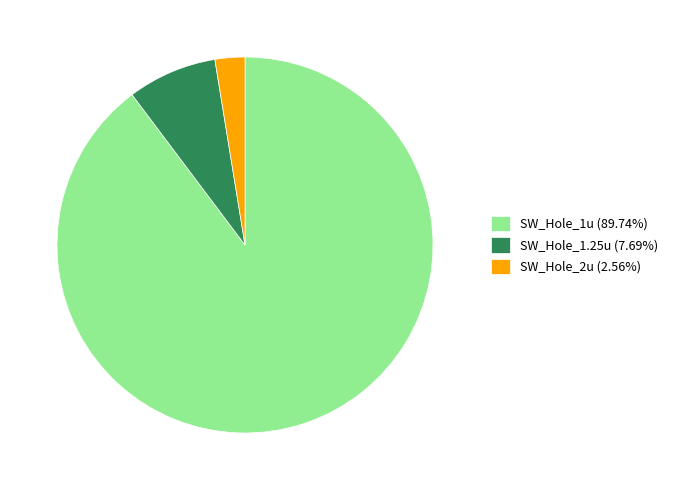

How many slices are in this pie chart?

3